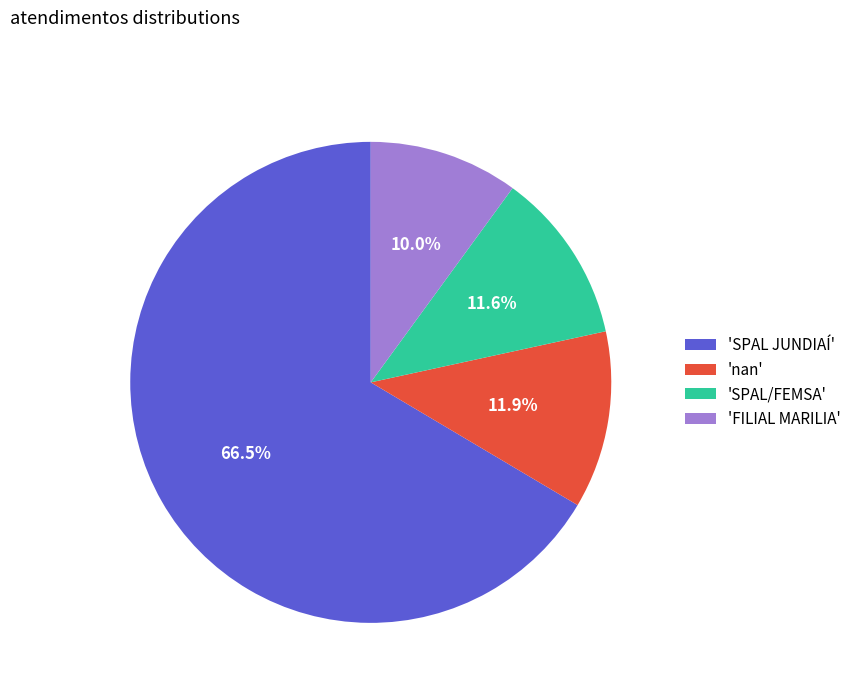

Does 'SPAL JUNDIAÍ' represent more than half of the total?

Yes